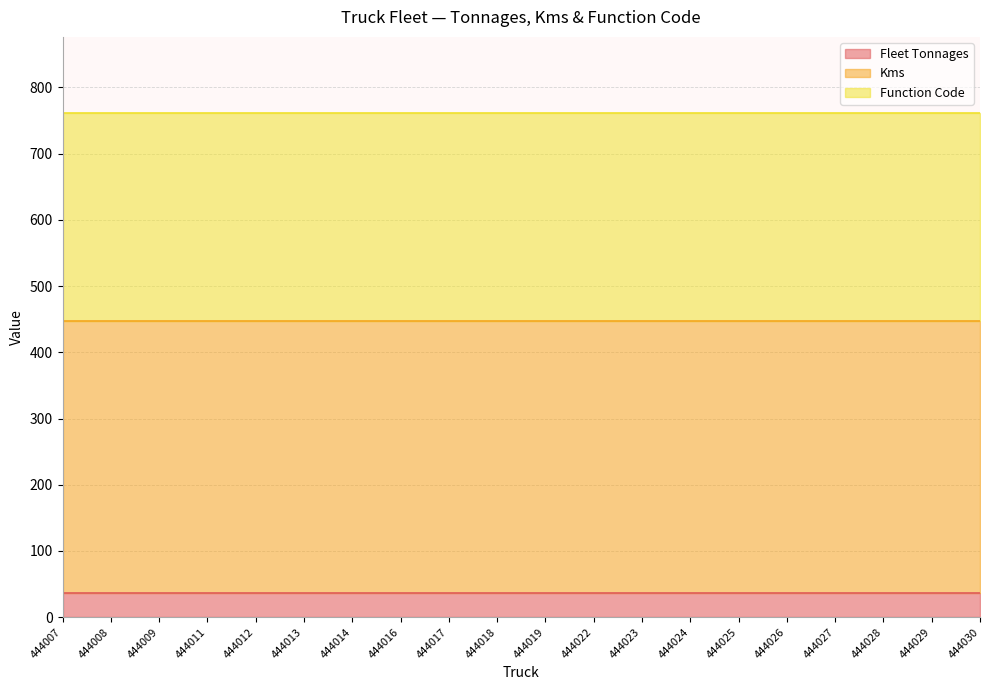

At 444017, list the series in order from smallest to largest.

Fleet Tonnages, Function Code, Kms